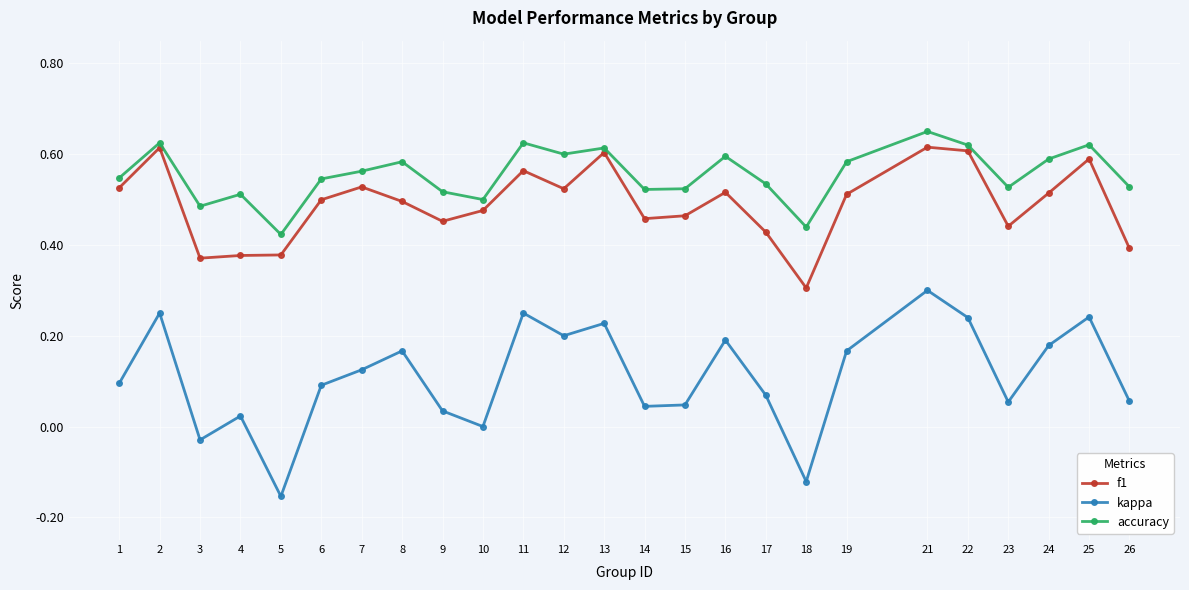

Which series has the largest range (max minus min)?

kappa